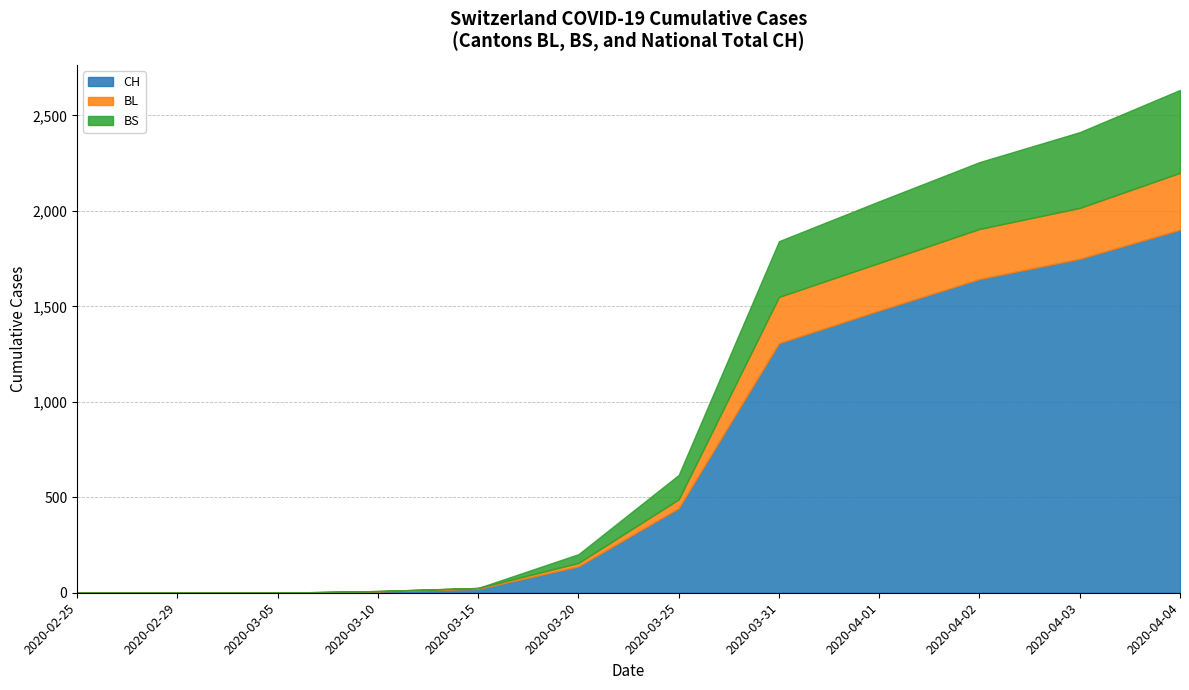

Reading right to left, list all the values displayed in this chart.

CH: 1901	1749	1643	1478	1307	443	138	20	7	0	0	0
BL: 298	266	262	249	242	46	18	5	2	0	0	0
BS: 434	397	350	323	292	128	46	0	0	0	0	0